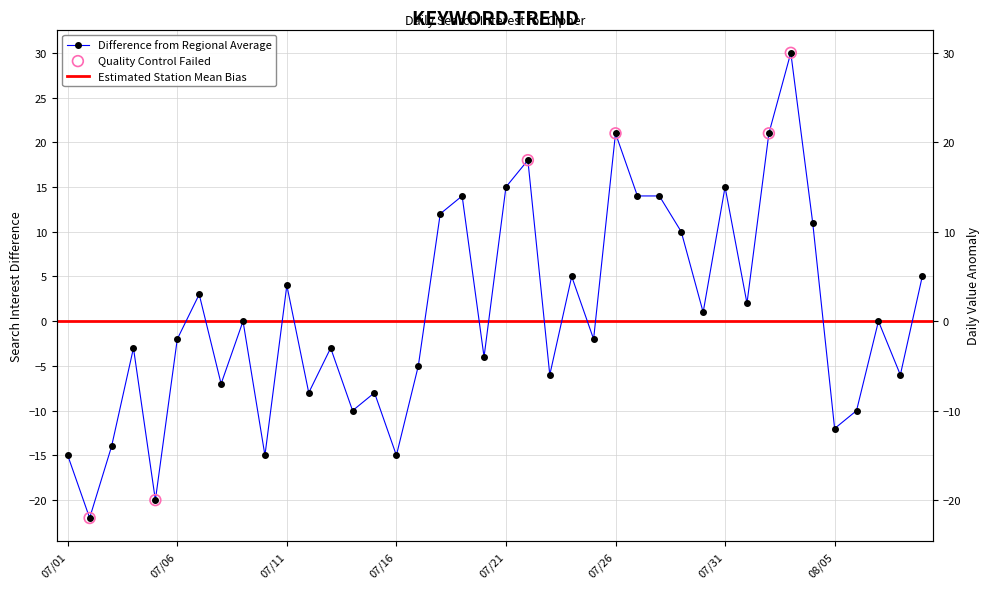

What is the change in value from 2016/07/11 to 2016/08/08?

-10